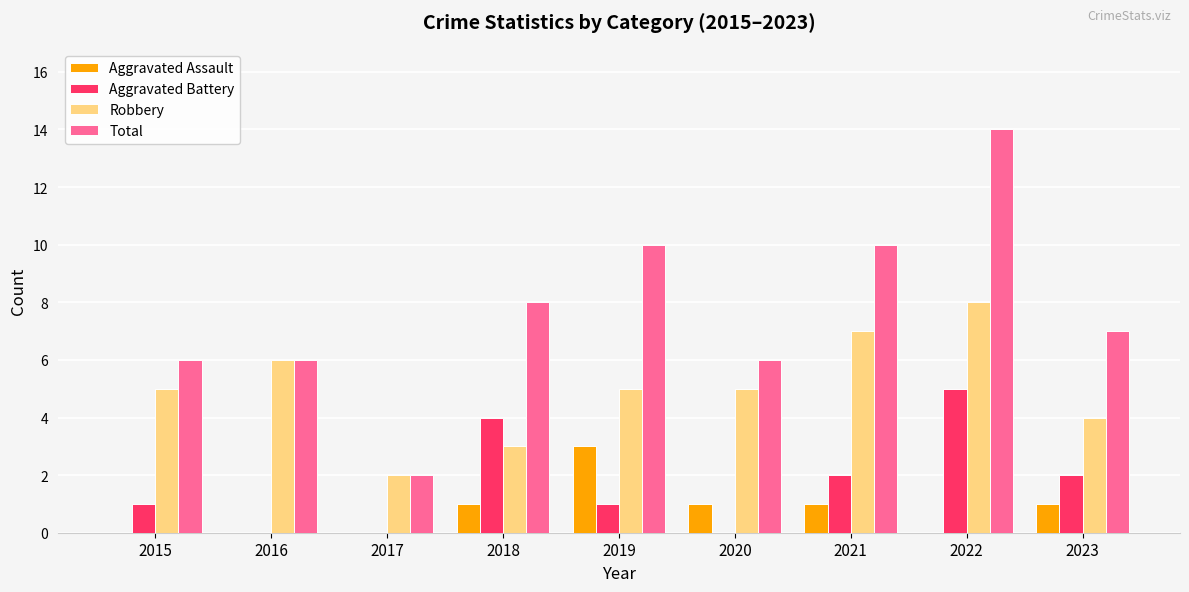

What is the average value of the Aggravated Assault series?

1